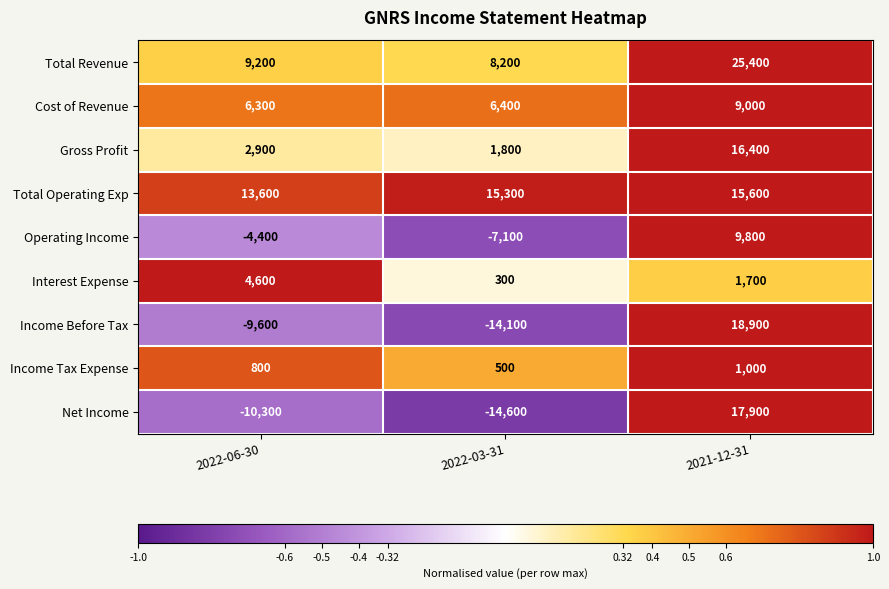

At which category is the sum across all series the highest?

2021-12-31